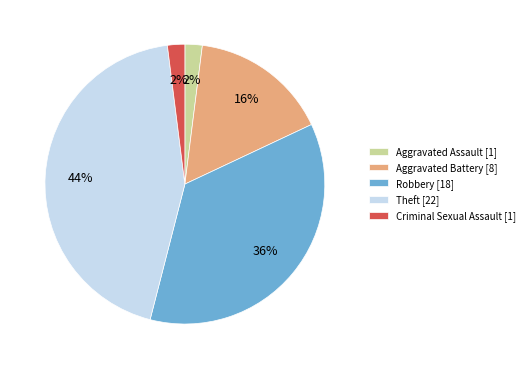

To the nearest percent, what portion does Criminal Sexual Assault [1] represent?

2%